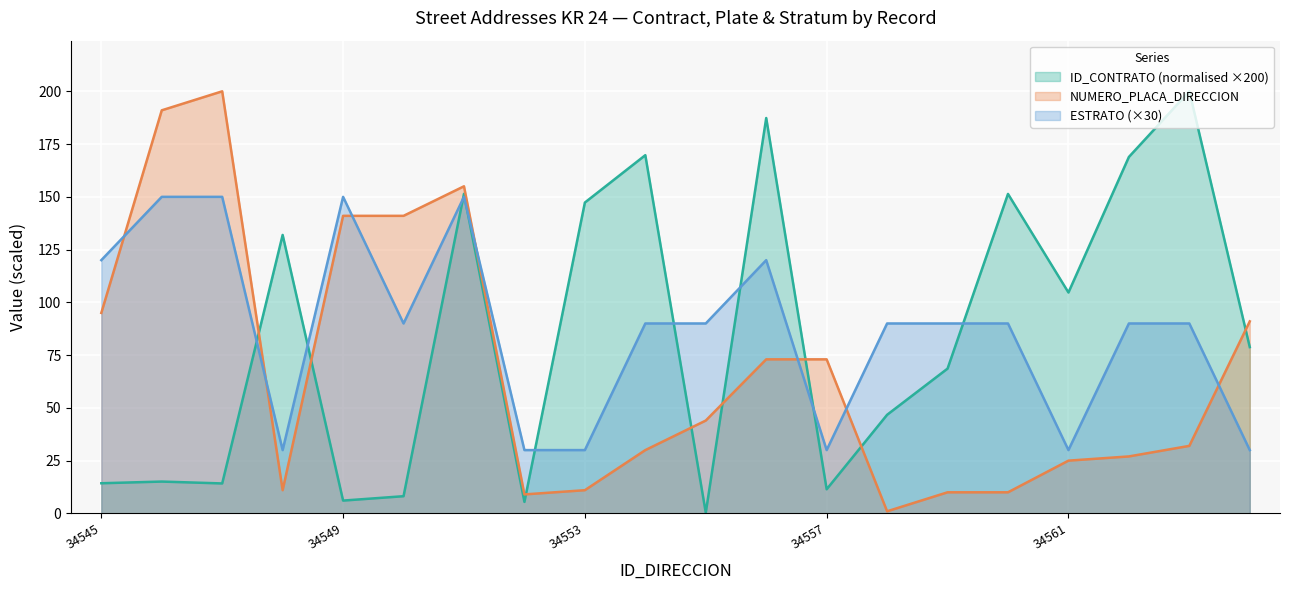

How many intersections are there between ID_CONTRATO and NUMERO_PLACA_DIRECCION?

8